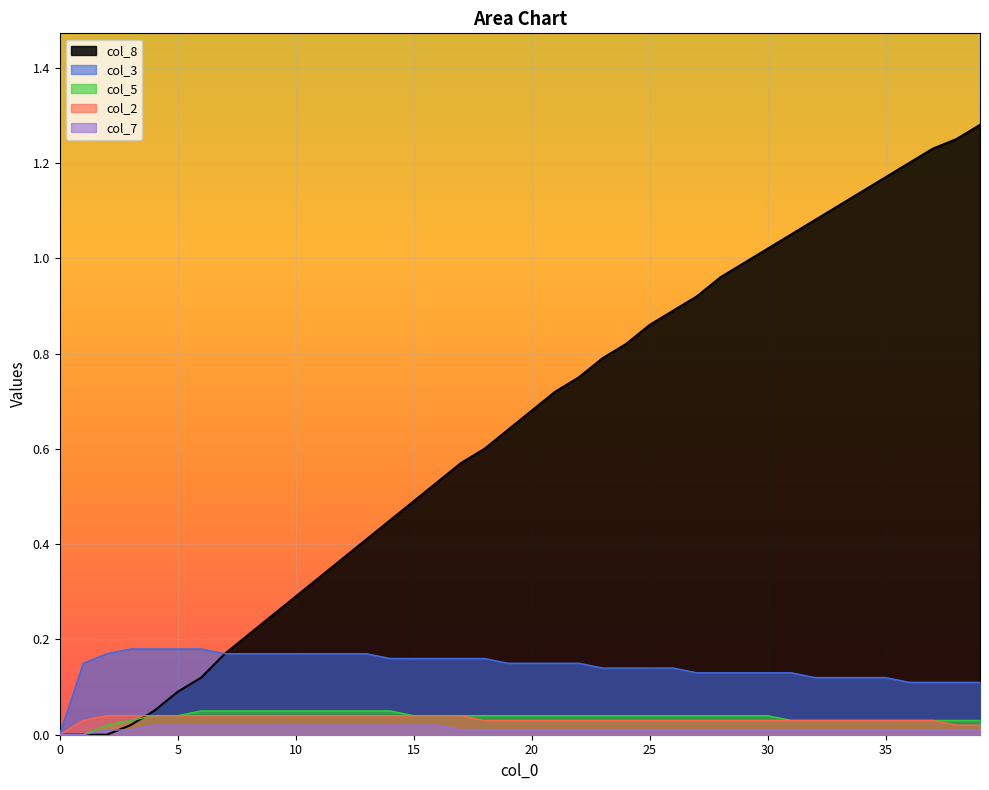

True or false: col_5 has a value of 0.0 at 32.

True